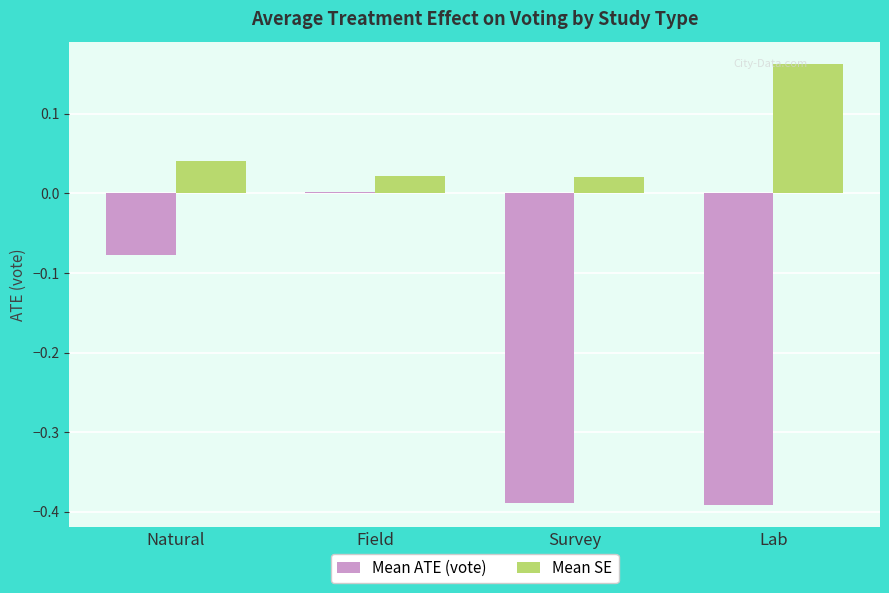

Which series has the largest total across all categories?

Mean SE